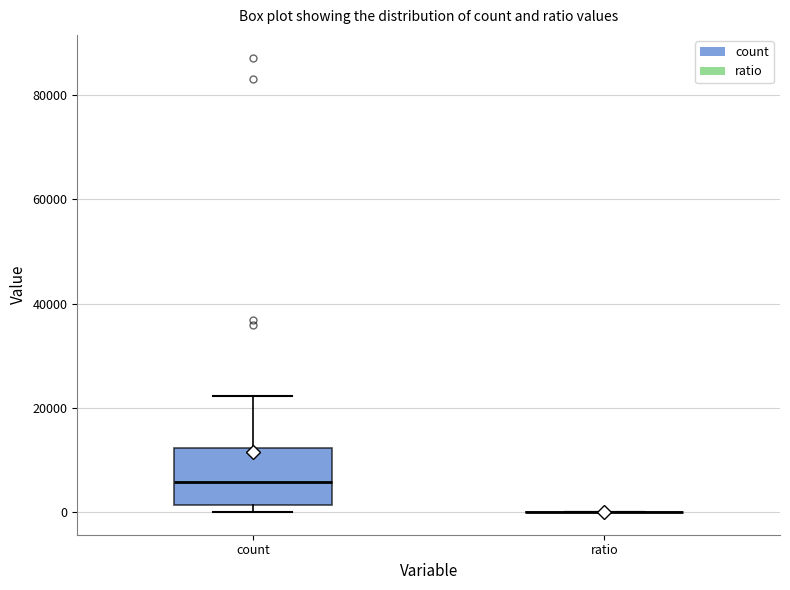

Which box is the tallest, from its lower edge to its upper edge?

count